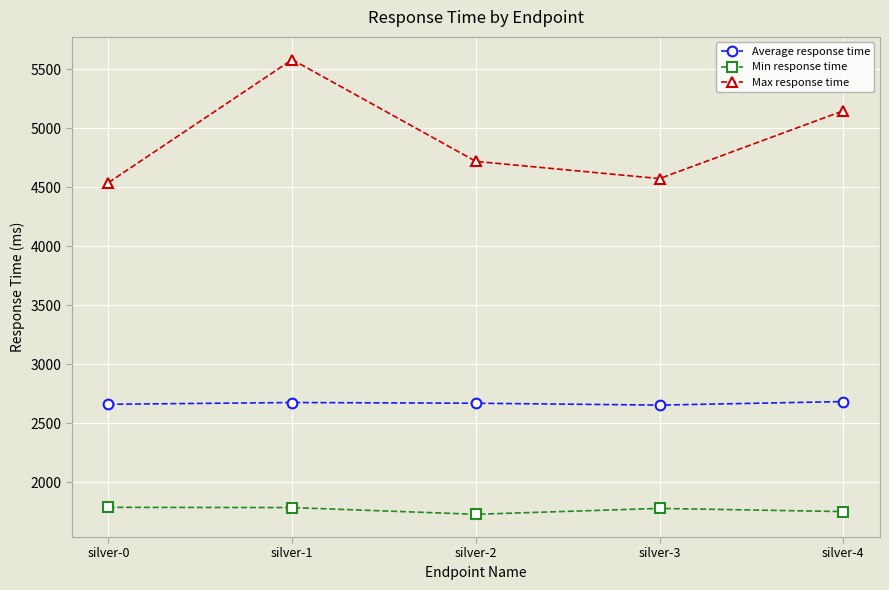

What is the smallest value displayed?

1727